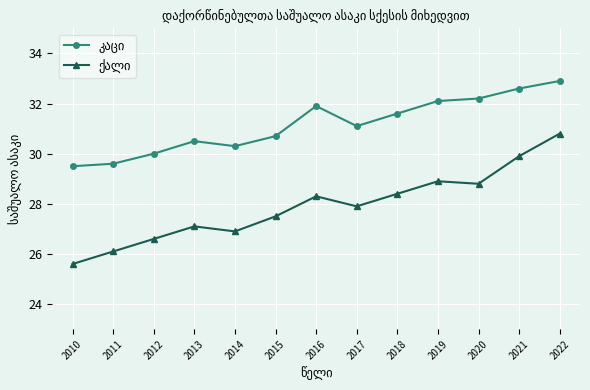

Does the chart have visible grid lines?

Yes